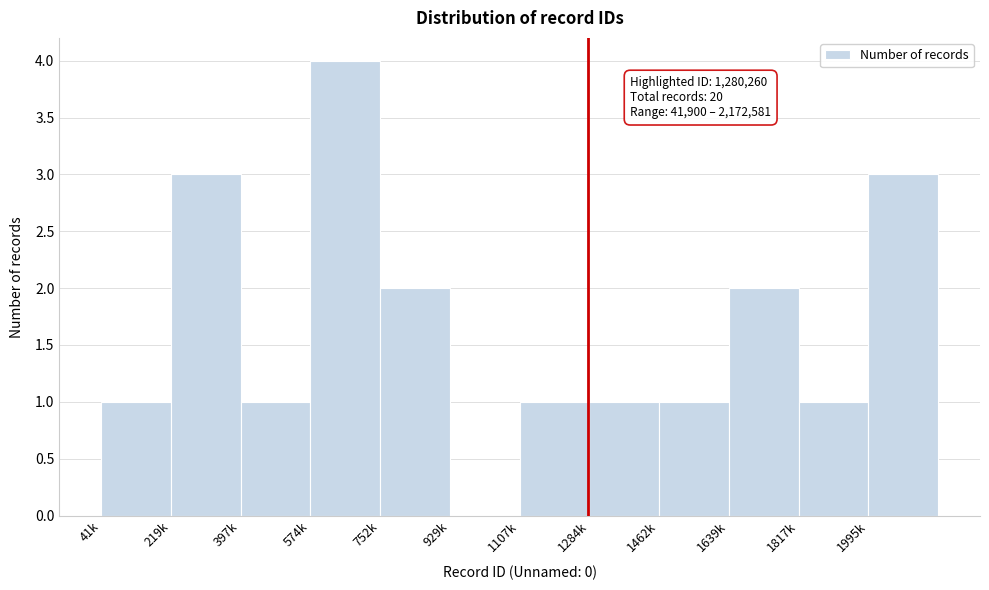

Reading left to right, list all the values displayed in this chart.

41k=1	219k=3	397k=1	574k=4	752k=2	929k=0	1107k=1	1284k=1	1462k=1	1639k=2	1817k=1	1995k=3